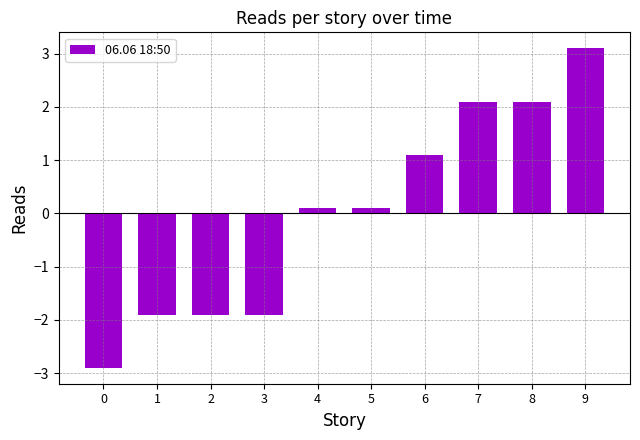

What is the value of the 8th bar from the left?

2.1